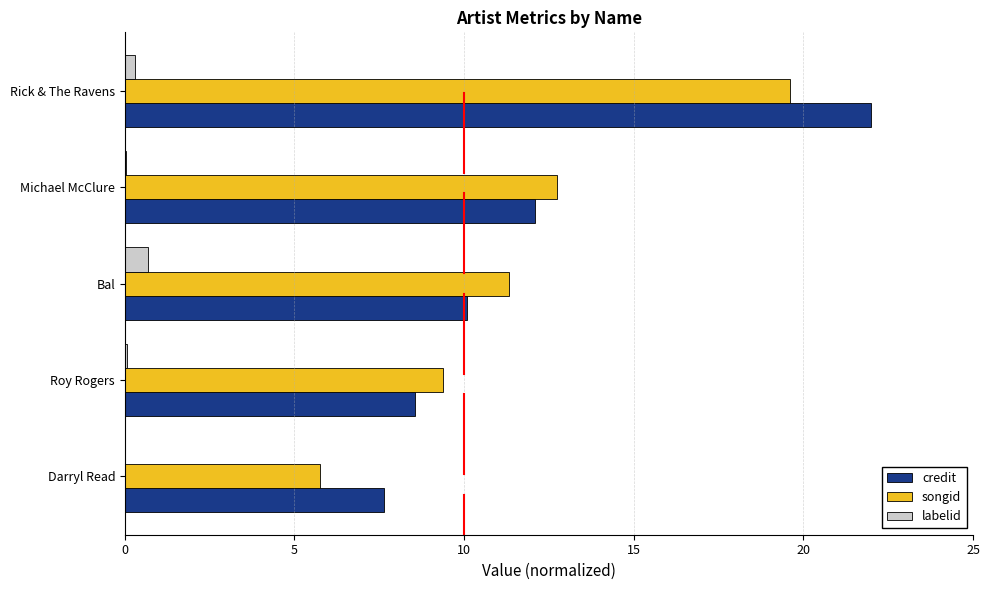

What is the highest value of the labelid series?

0.7